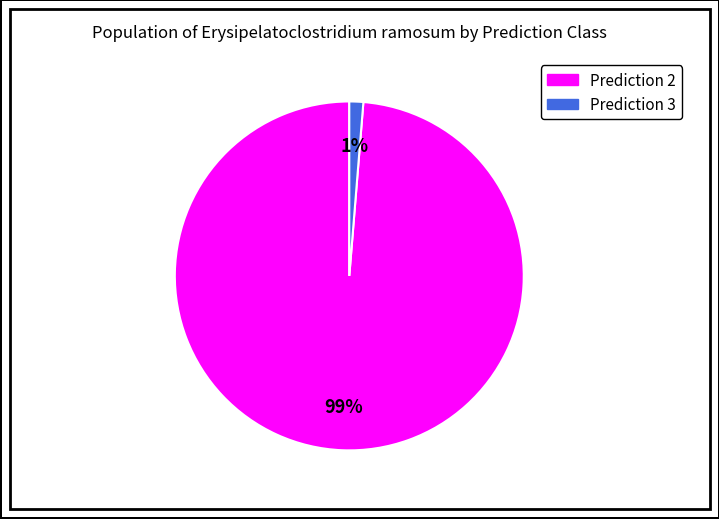

Count the number of slices in the pie.

2